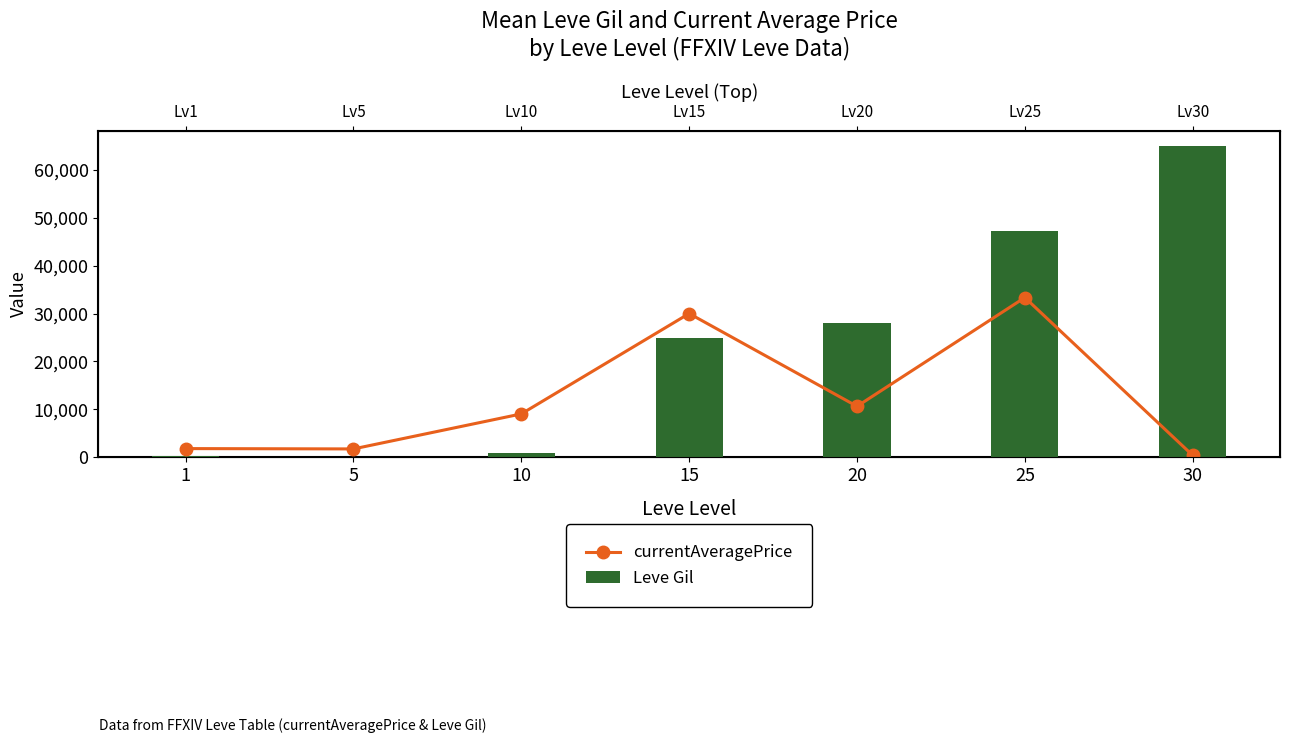

Reading right to left, transcribe all the data shown in this chart.

currentAveragePrice: 401	33333	10643	30000	9055	1750	1820
Leve Gil: 64910	47200	28010	24790	880	110	330